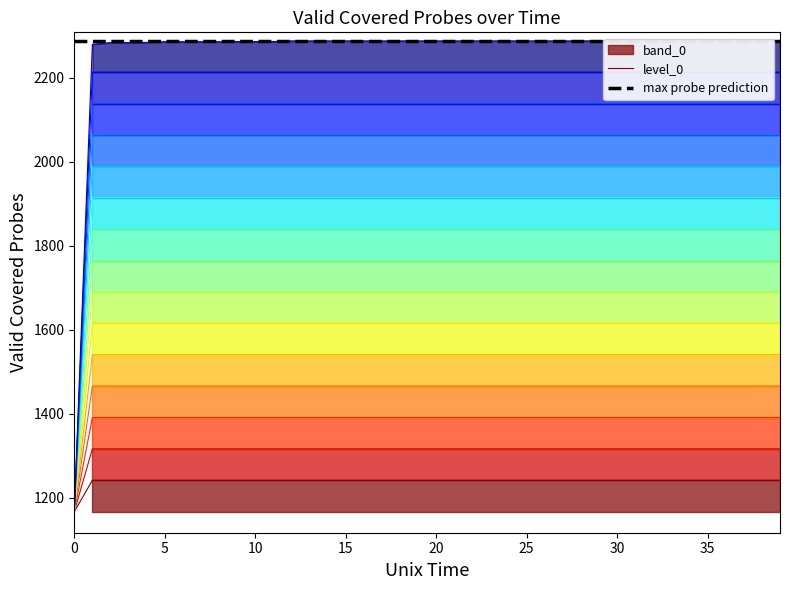

What is the lowest value of the level_0 series?

1167.0